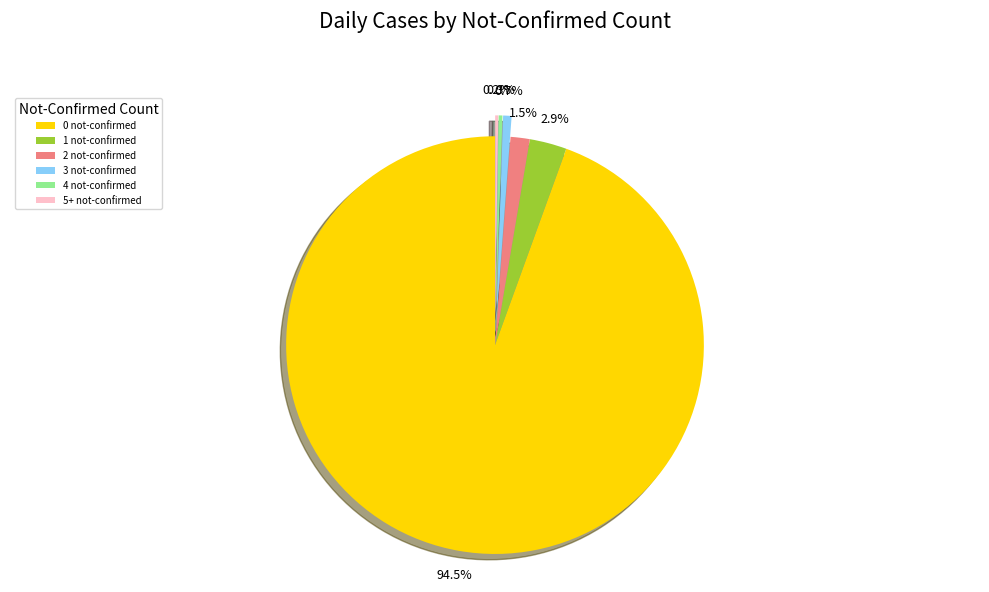

Which slice represents more than half of the pie?

0 not-confirmed